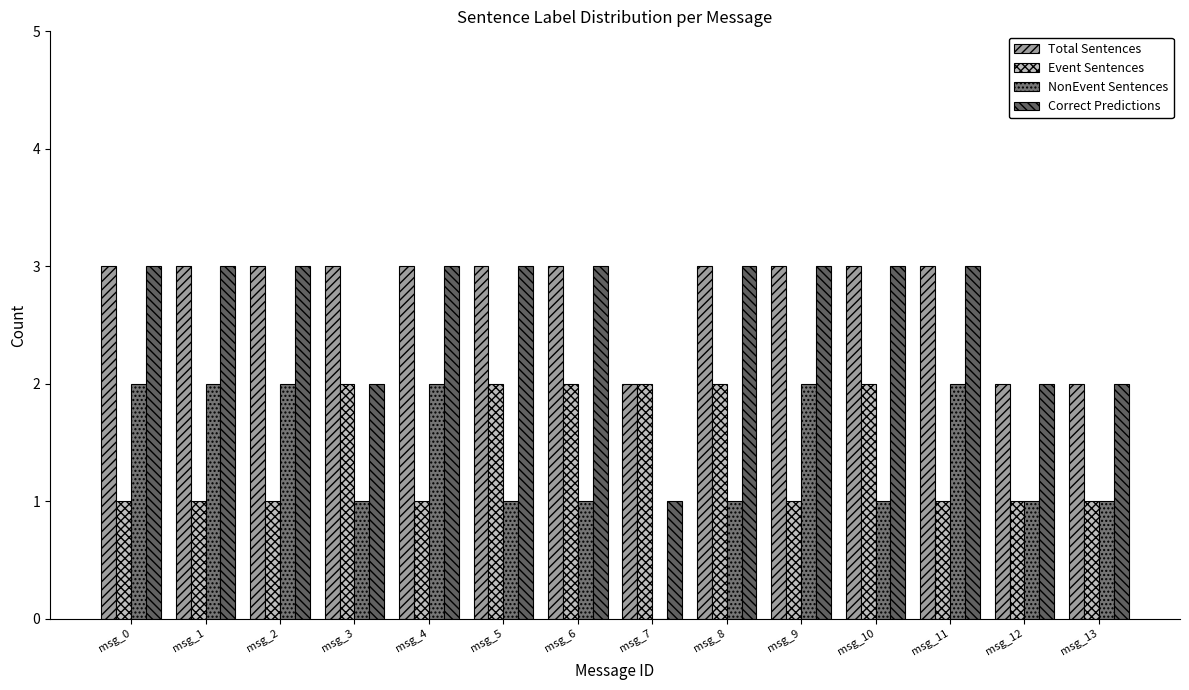

Reading left to right, extract all data points from this chart.

Total Sentences: 3	3	3	3	3	3	3	2	3	3	3	3	2	2
Event Sentences: 1	1	1	2	1	2	2	2	2	1	2	1	1	1
NonEvent Sentences: 2	2	2	1	2	1	1	0	1	2	1	2	1	1
Correct Predictions: 3	3	3	2	3	3	3	1	3	3	3	3	2	2